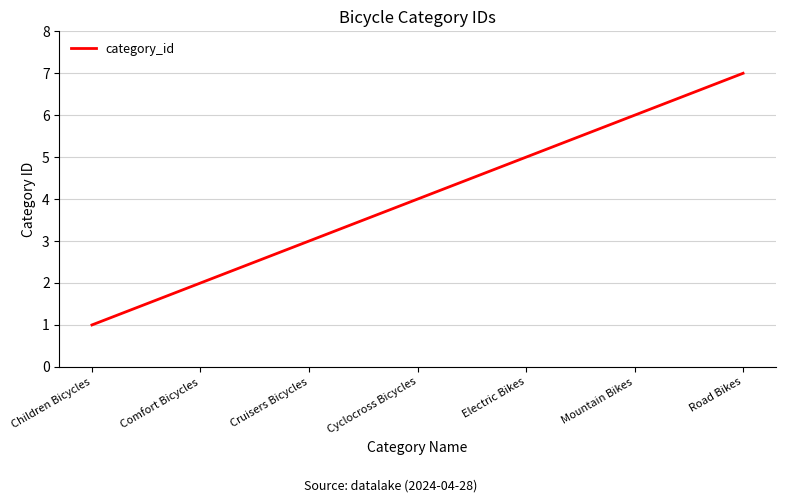

Which has a higher value, Comfort Bicycles or Cruisers Bicycles?

Cruisers Bicycles